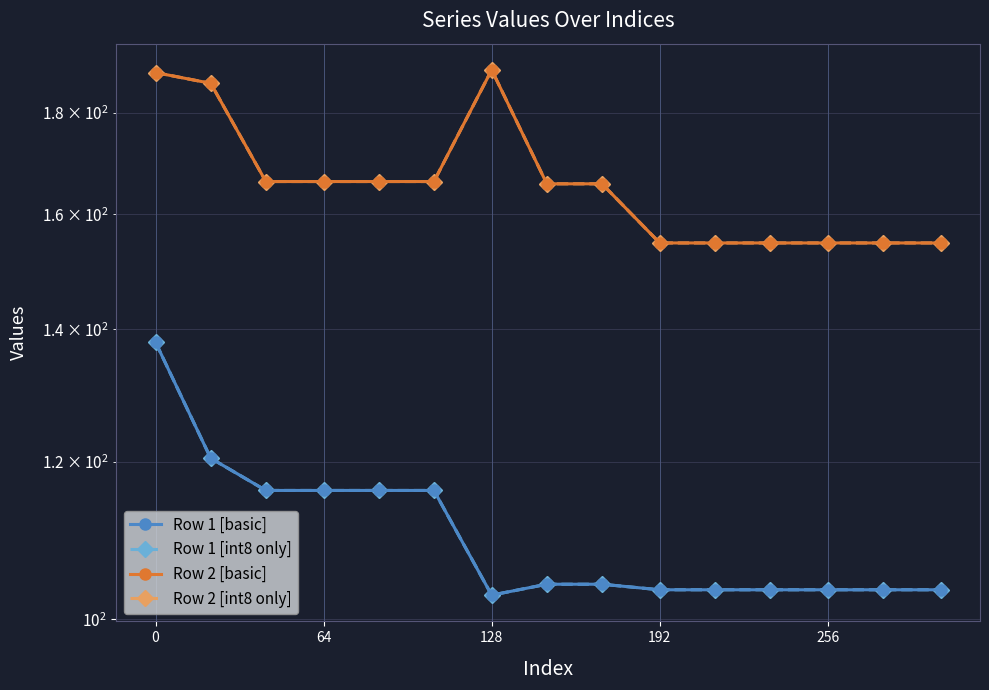

What is the highest value of the Row 1 [basic] series?

137.9